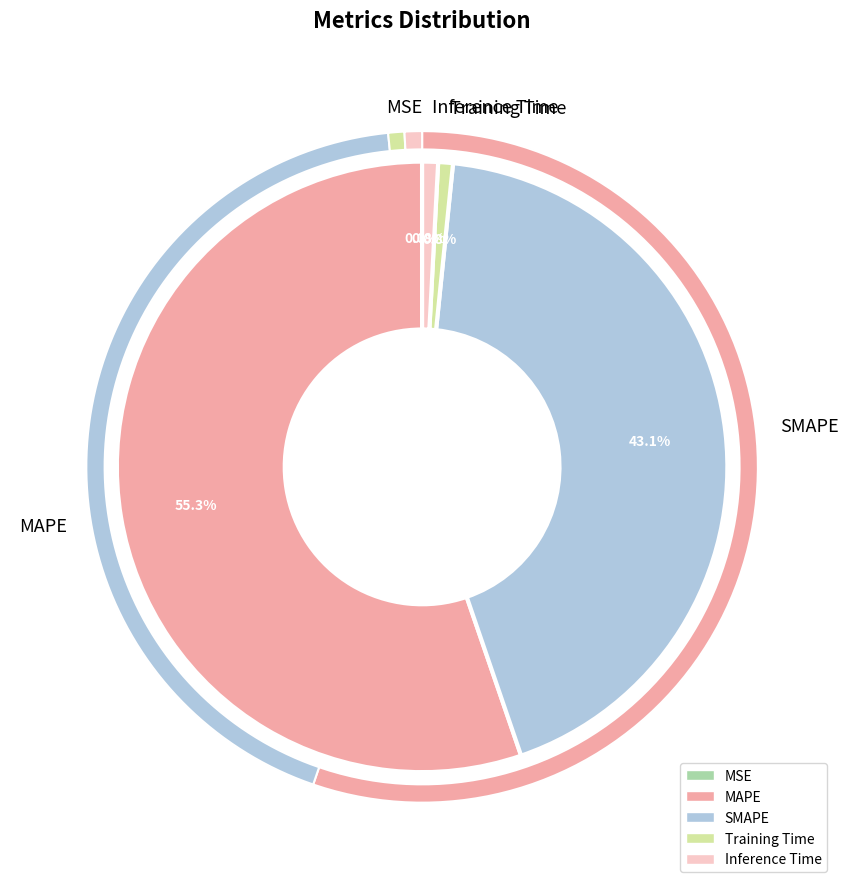

Between Training Time and SMAPE, which is larger?

SMAPE